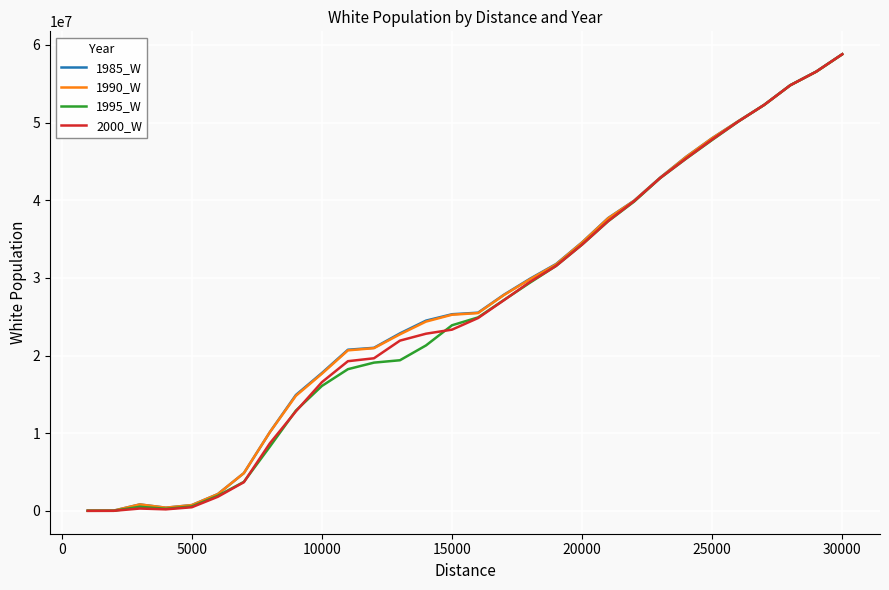

What is the greatest value displayed?

58803874